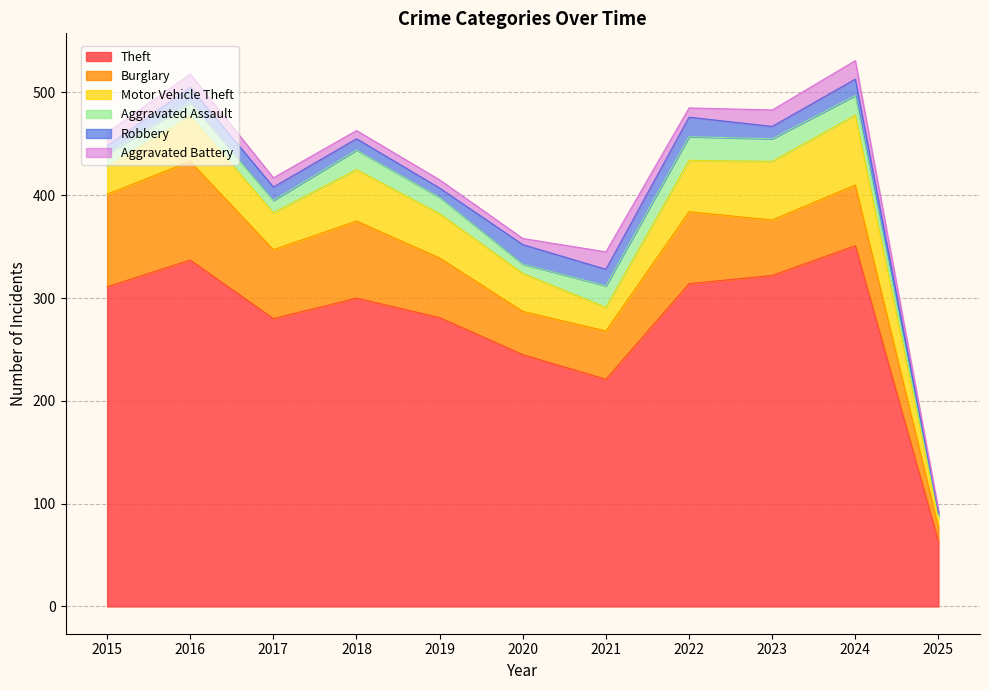

List the series in order of their peak value, lowest first.

Aggravated Battery, Robbery, Aggravated Assault, Motor Vehicle Theft, Burglary, Theft